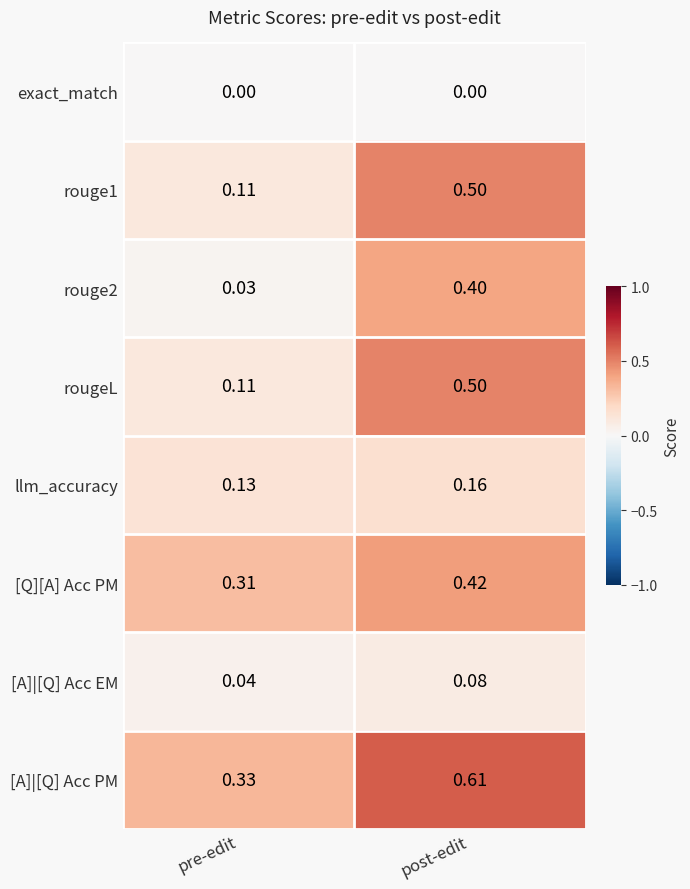

Which series has the largest total across all categories?

[A]|[Q] Acc PM